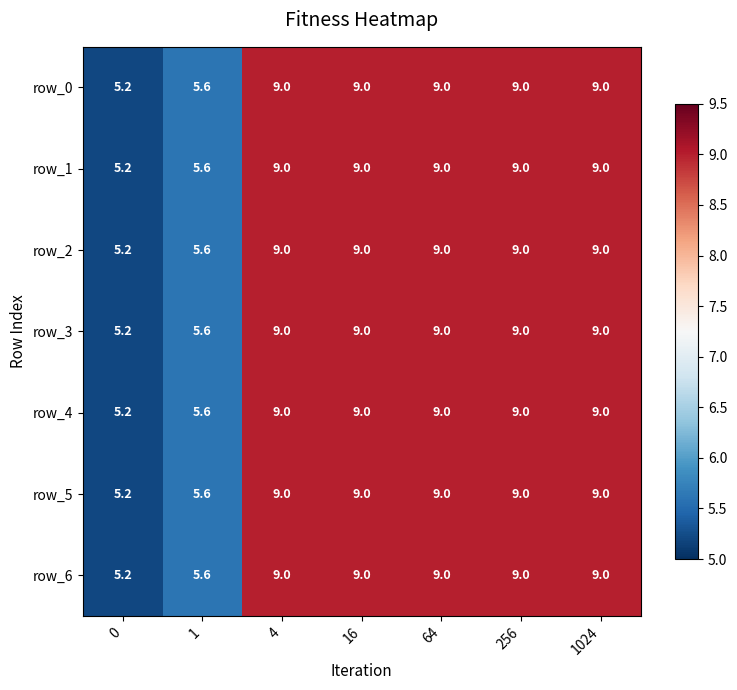

Reading left to right, extract all data points from this chart.

row_0: 5.2	5.6	9.0	9.0	9.0	9.0	9.0
row_1: 5.2	5.6	9.0	9.0	9.0	9.0	9.0
row_2: 5.2	5.6	9.0	9.0	9.0	9.0	9.0
row_3: 5.2	5.6	9.0	9.0	9.0	9.0	9.0
row_4: 5.2	5.6	9.0	9.0	9.0	9.0	9.0
row_5: 5.2	5.6	9.0	9.0	9.0	9.0	9.0
row_6: 5.2	5.6	9.0	9.0	9.0	9.0	9.0